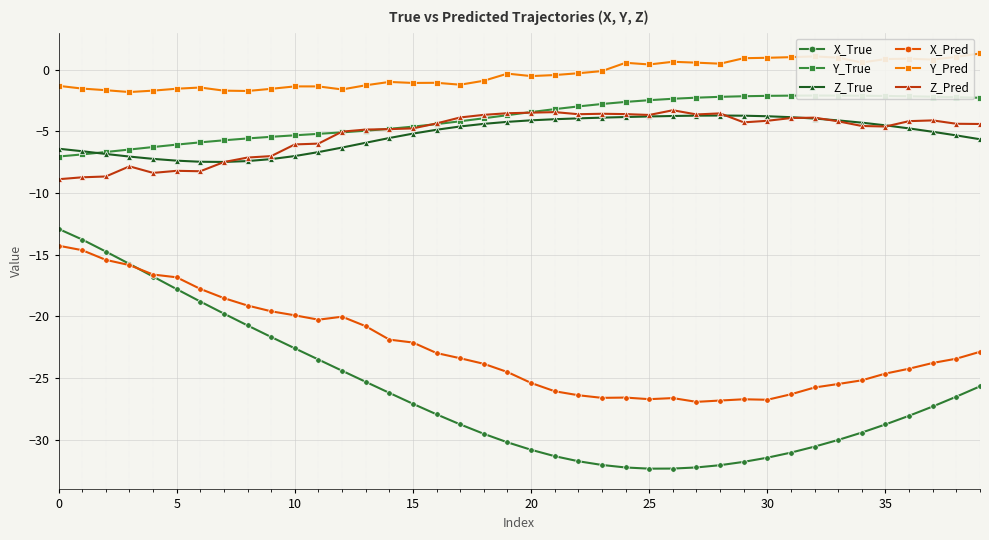

How many interior local peaks does the Y_Pred series have?

9